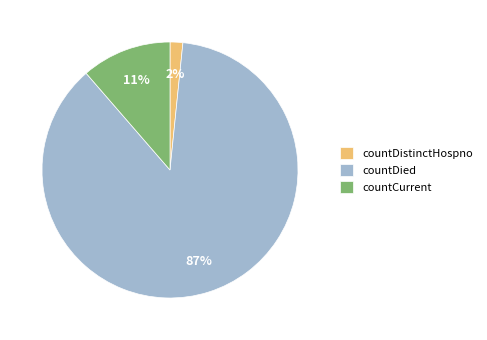

True or false: countCurrent accounts for 11% of the total.

True